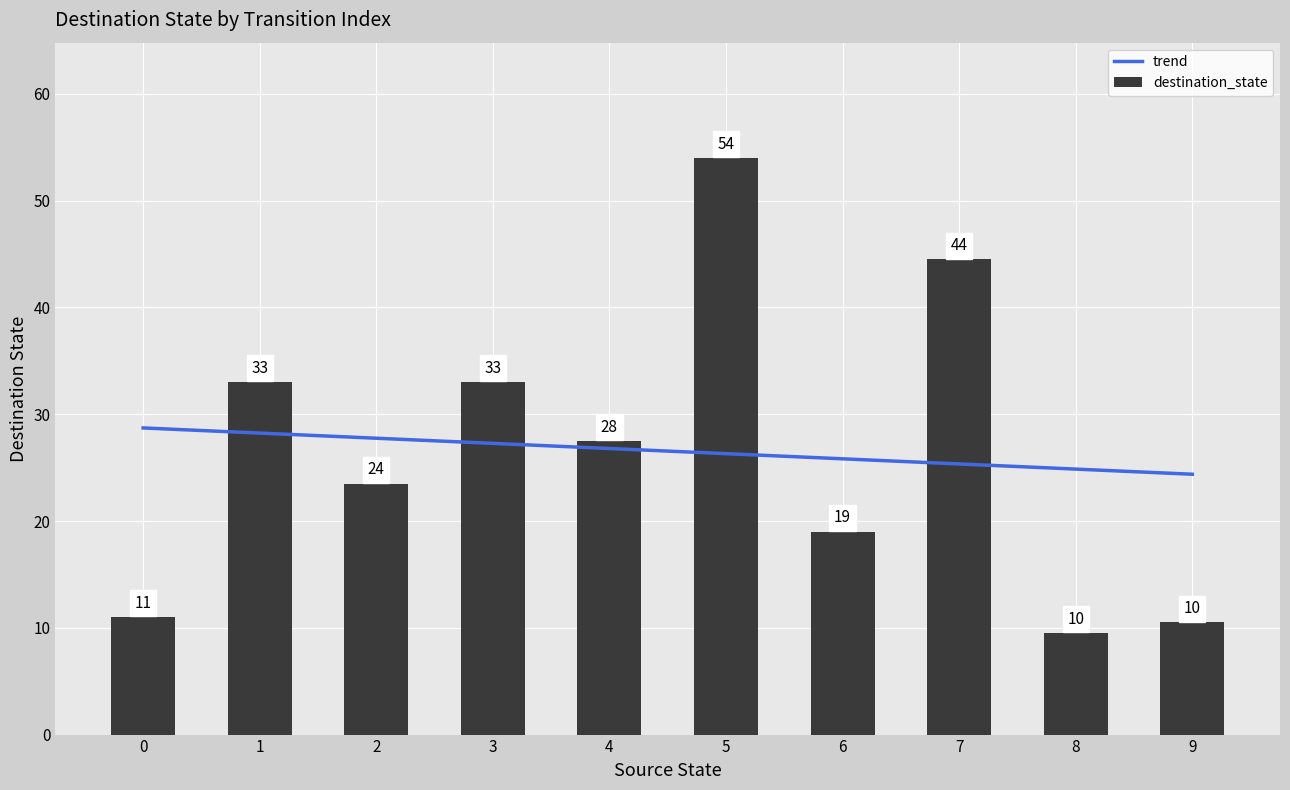

Which series has the widest spread of values?

destination_state